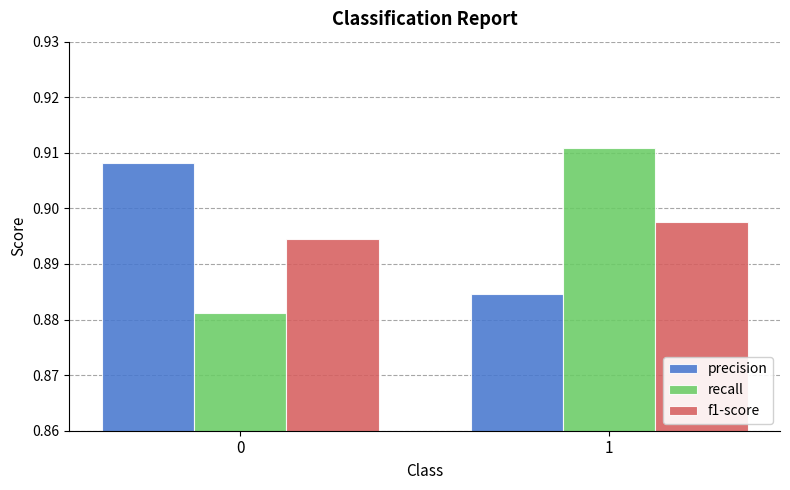

What is the total value across all series at 0?

2.7